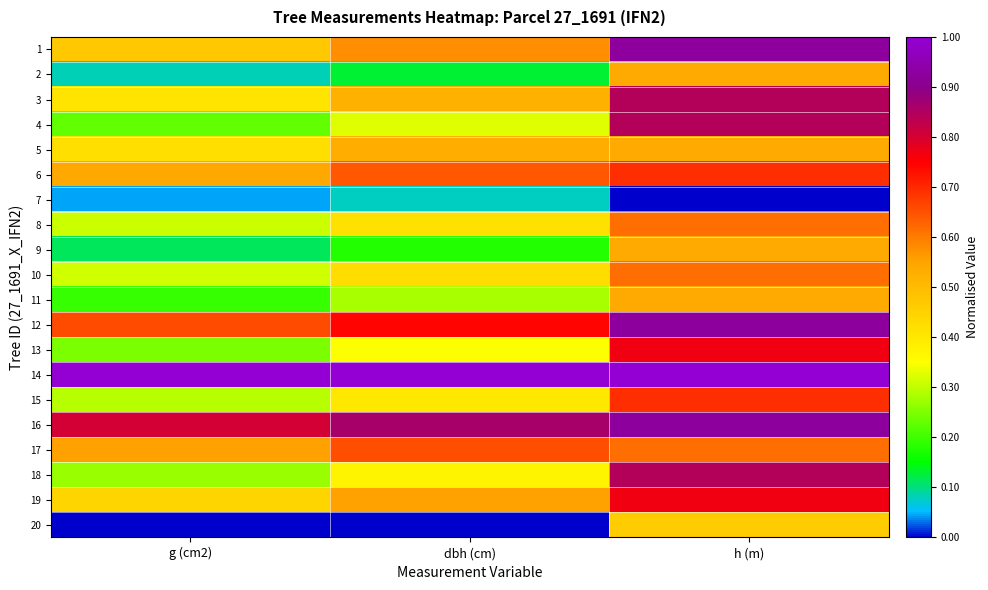

What is the maximum value shown in the chart?

1.0